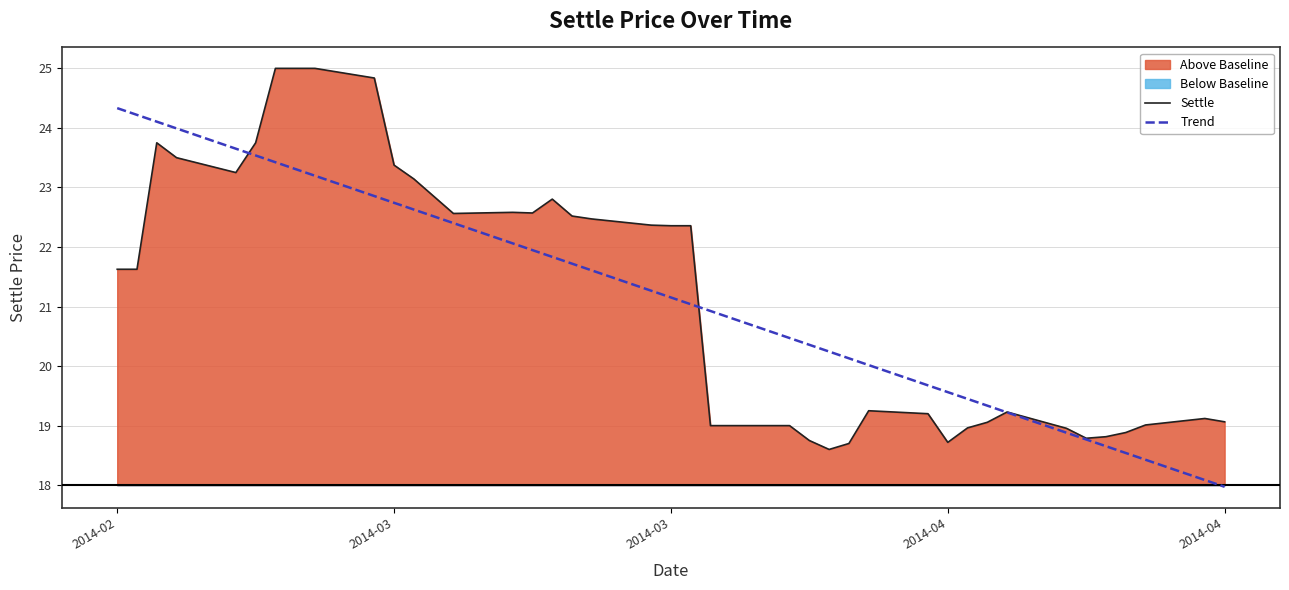

List the series in order of their overall mean, highest first.

Settle, Trend